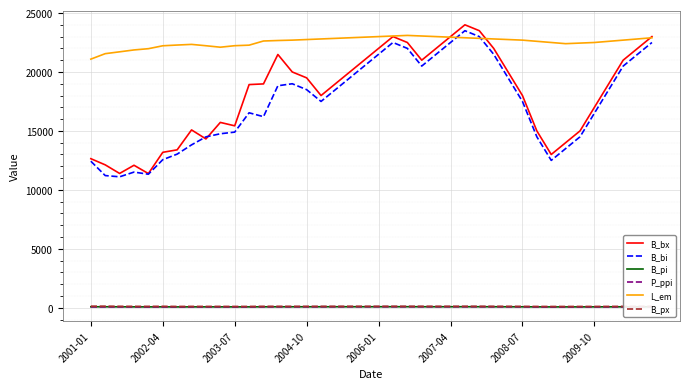

How many distinct data groups are displayed?

6